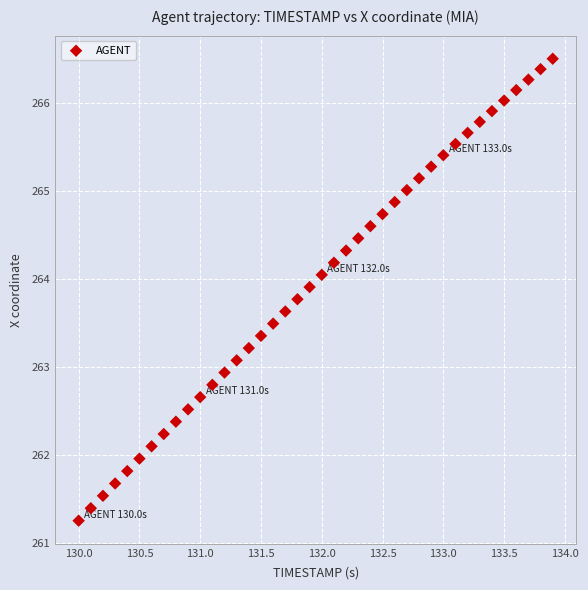

What is the range of Y values (max minus min)?

5.2